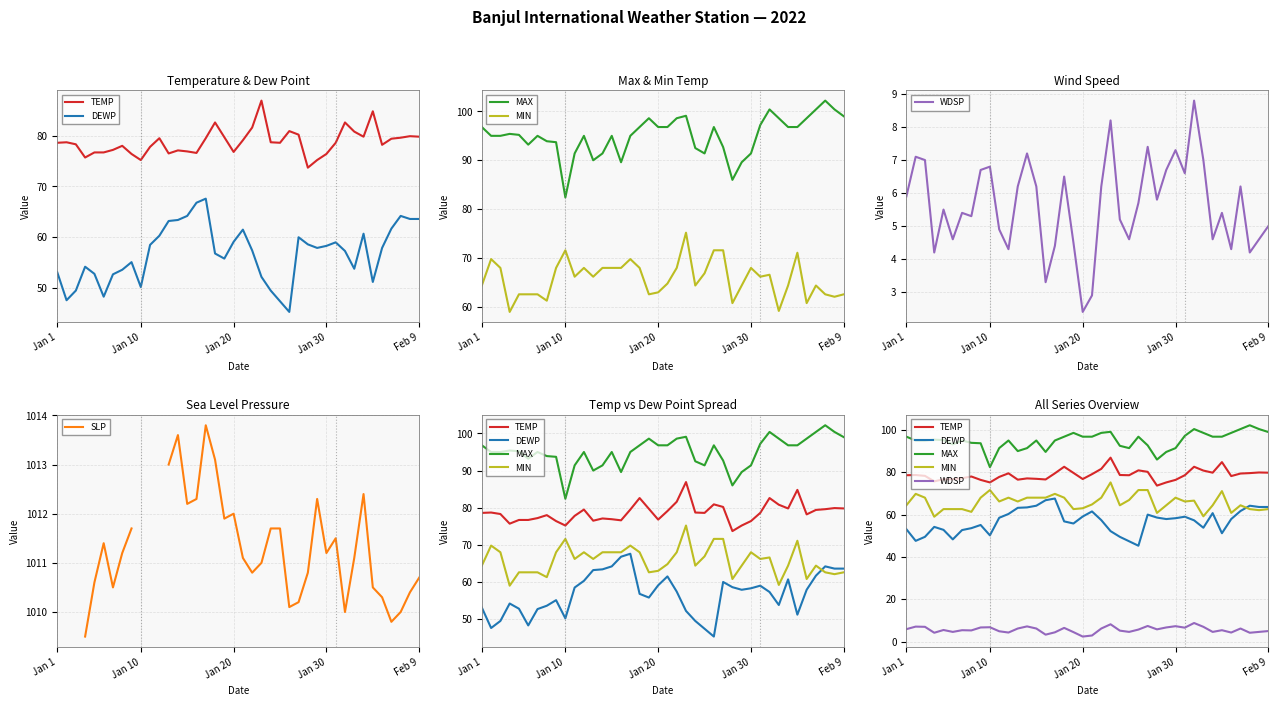

Which series has the largest total across all categories?

MAX